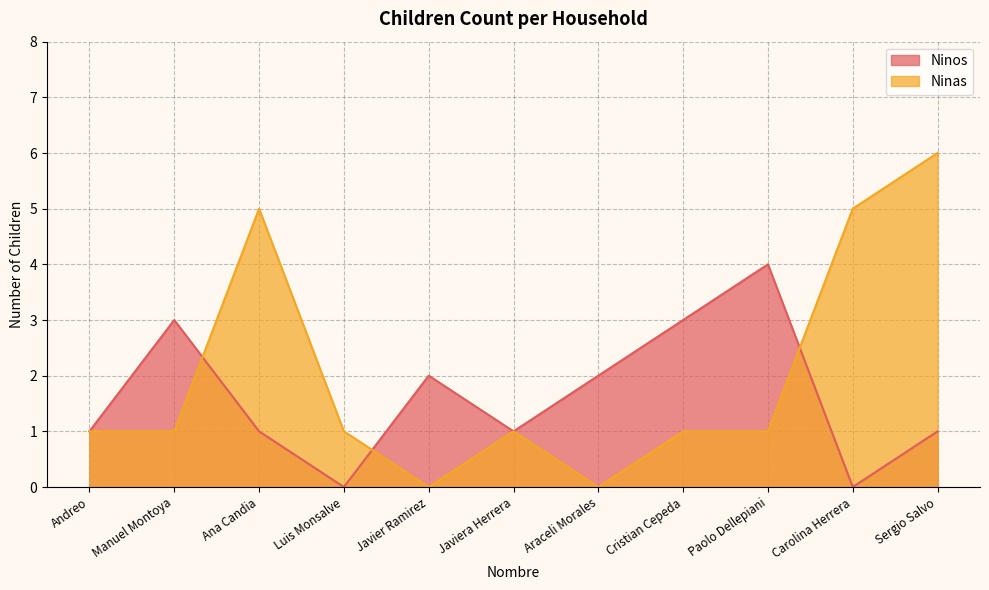

Reading right to left, transcribe all the data shown in this chart.

Ninos: 1	0	4	3	2	1	2	0	1	3	1
Ninas: 6	5	1	1	0	1	0	1	5	1	1